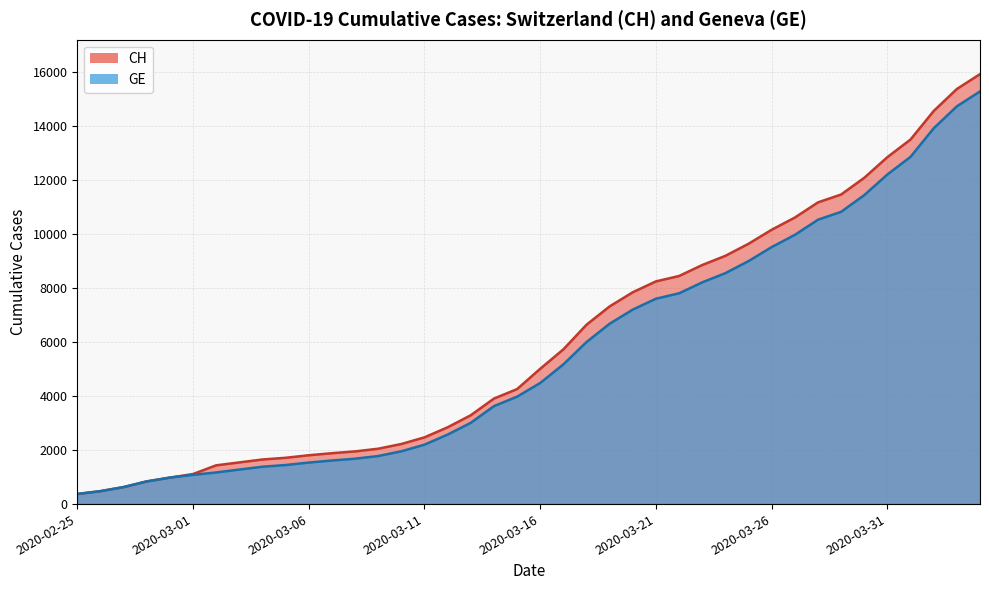

Where does the GE series first go above 4485?

2020-03-17